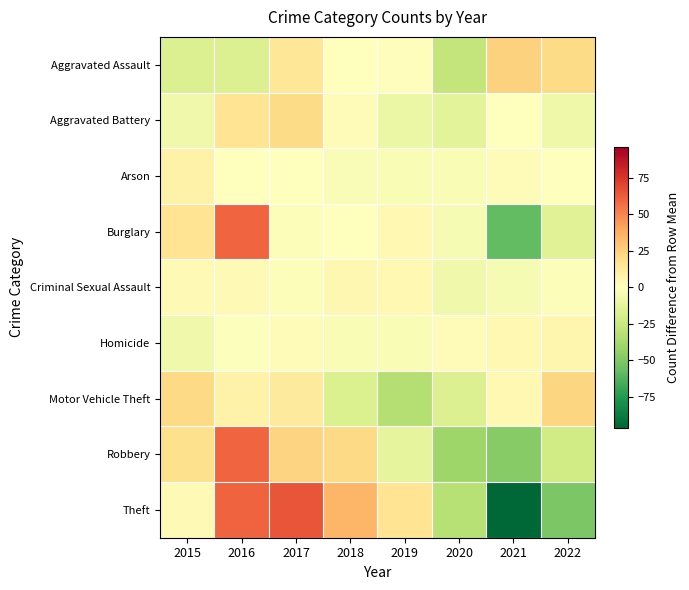

Reading left to right, list all the values displayed in this chart.

Aggravated Assault: 2015=-16.6	2016=-16.6	2017=14.4	2018=0.4	2019=1.4	2020=-27.6	2021=24.4	2022=20.4
Aggravated Battery: 2015=-7.1	2016=15.9	2017=20.9	2018=1.9	2019=-9.1	2020=-14.1	2021=-0.1	2022=-8.1
Arson: 2015=7.6	2016=-0.4	2017=0.6	2018=-2.4	2019=-3.4	2020=-3.4	2021=1.6	2022=-0.4
Burglary: 2015=15.9	2016=59.9	2017=-2.1	2018=-0.1	2019=3.9	2020=-4.1	2021=-58.1	2022=-15.1
Criminal Sexual Assault: 2015=3.0	2016=3.0	2017=-2.0	2018=5.0	2019=4.0	2020=-7.0	2021=-4.0	2022=-2.0
Homicide: 2015=-7.2	2016=-1.2	2017=2.8	2018=-3.2	2019=-3.2	2020=2.8	2021=3.8	2022=5.8
Motor Vehicle Theft: 2015=21.0	2016=8.0	2017=12.0	2018=-18.0	2019=-33.0	2020=-17.0	2021=4.0	2022=23.0
Robbery: 2015=18.5	2016=59.5	2017=23.5	2018=21.5	2019=-12.5	2020=-40.5	2021=-47.5	2022=-22.5
Theft: 2015=3.0	2016=60.0	2017=65.0	2018=35.0	2019=16.0	2020=-32.0	2021=-96.0	2022=-51.0